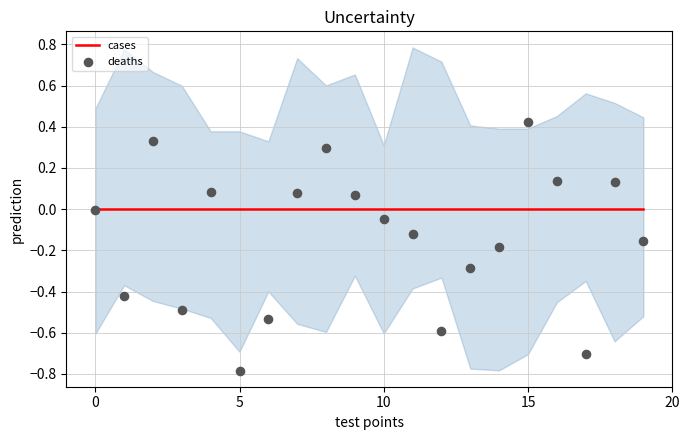

Which series has the largest total across all categories?

cases